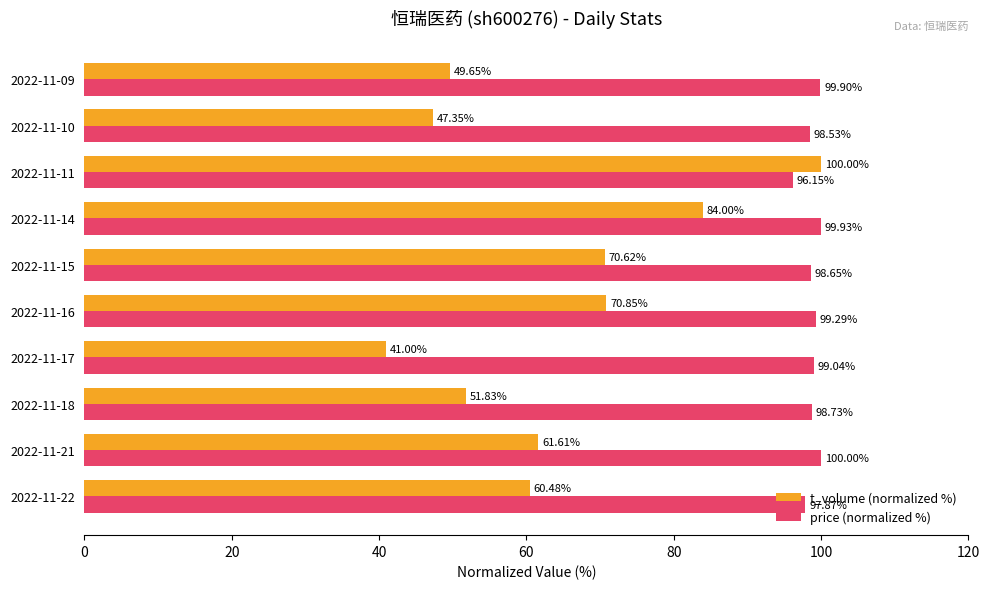

Which category has the lowest value in the t_volume (normalized %) series?

2022-11-17